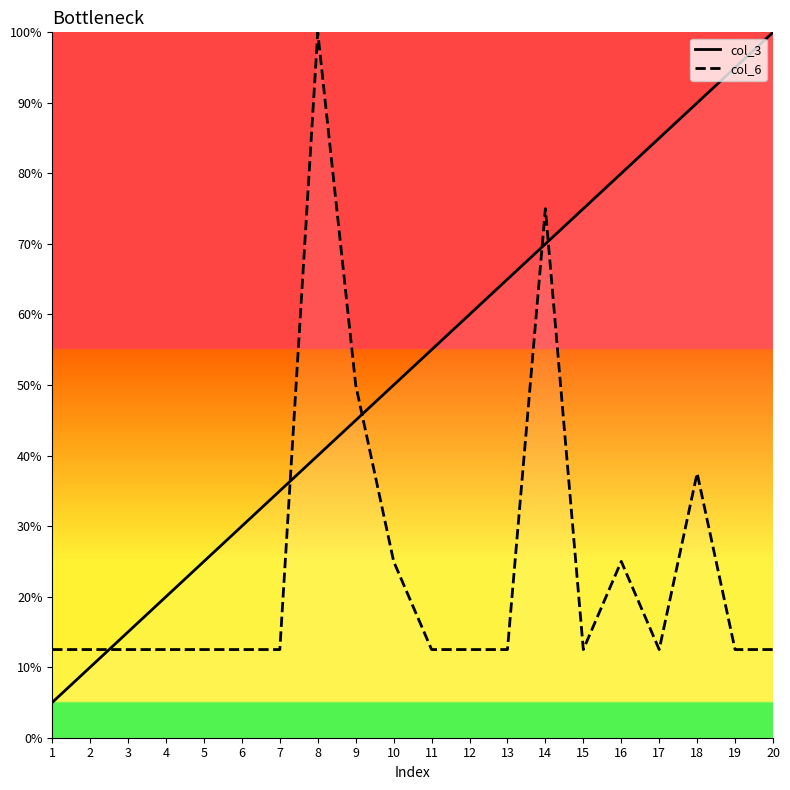

What is the value of the col_3 point at the 15th from the left?

75.0